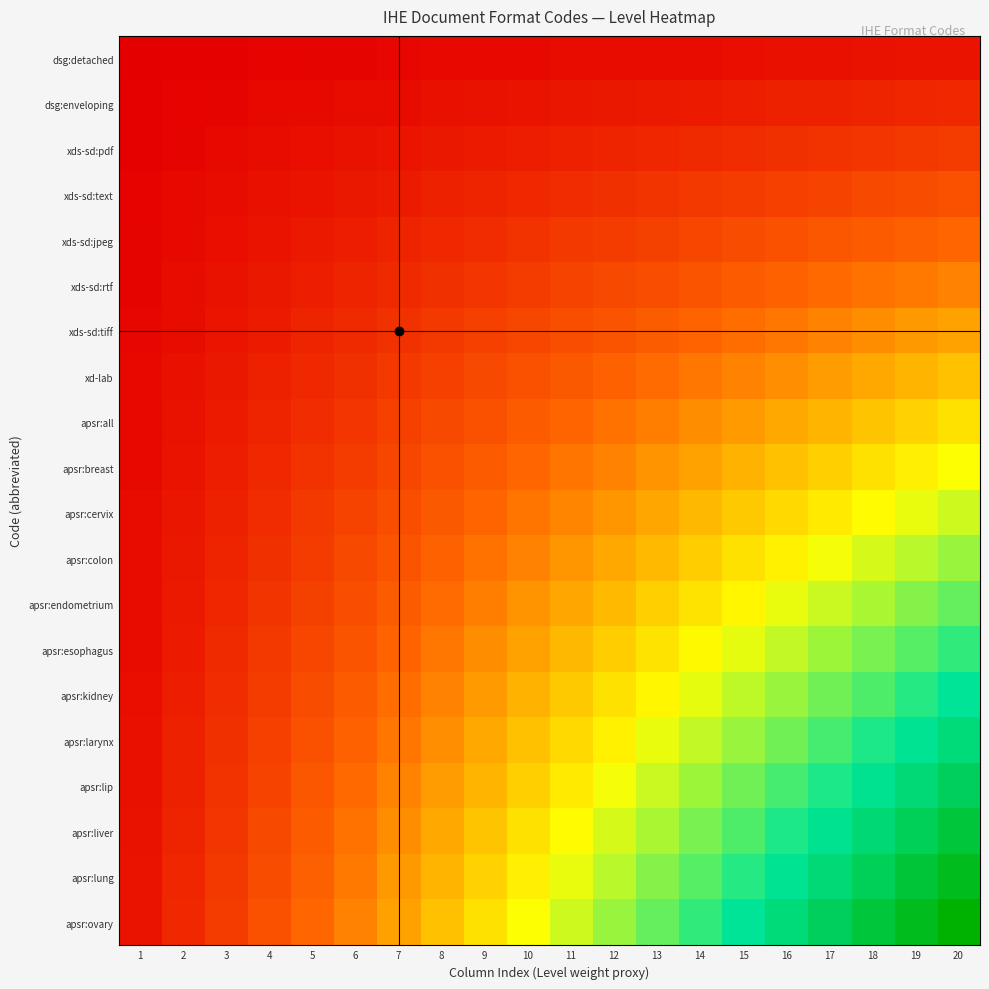

Reading left to right, what are all the values shown in this chart?

dsg:detached: 1=0.0	2=0.0	3=0.0	4=0.0	5=0.0	6=0.0	7=0.0	8=0.0	9=0.0	10=0.0	11=0.0	12=0.0	13=0.0	14=0.0	15=0.0	16=0.0	17=0.0	18=0.0	19=0.0	20=0.1
dsg:enveloping: 1=0.0	2=0.0	3=0.0	4=0.0	5=0.0	6=0.0	7=0.0	8=0.0	9=0.0	10=0.1	11=0.1	12=0.1	13=0.1	14=0.1	15=0.1	16=0.1	17=0.1	18=0.1	19=0.1	20=0.1
xds-sd:pdf: 1=0.0	2=0.0	3=0.0	4=0.0	5=0.0	6=0.0	7=0.1	8=0.1	9=0.1	10=0.1	11=0.1	12=0.1	13=0.1	14=0.1	15=0.1	16=0.1	17=0.1	18=0.1	19=0.1	20=0.1
xds-sd:text: 1=0.0	2=0.0	3=0.0	4=0.0	5=0.1	6=0.1	7=0.1	8=0.1	9=0.1	10=0.1	11=0.1	12=0.1	13=0.1	14=0.1	15=0.1	16=0.2	17=0.2	18=0.2	19=0.2	20=0.2
xds-sd:jpeg: 1=0.0	2=0.0	3=0.0	4=0.1	5=0.1	6=0.1	7=0.1	8=0.1	9=0.1	10=0.1	11=0.1	12=0.1	13=0.2	14=0.2	15=0.2	16=0.2	17=0.2	18=0.2	19=0.2	20=0.2
xds-sd:rtf: 1=0.0	2=0.0	3=0.0	4=0.1	5=0.1	6=0.1	7=0.1	8=0.1	9=0.1	10=0.1	11=0.2	12=0.2	13=0.2	14=0.2	15=0.2	16=0.2	17=0.3	18=0.3	19=0.3	20=0.3
xds-sd:tiff: 1=0.0	2=0.0	3=0.1	4=0.1	5=0.1	6=0.1	7=0.1	8=0.1	9=0.2	10=0.2	11=0.2	12=0.2	13=0.2	14=0.2	15=0.3	16=0.3	17=0.3	18=0.3	19=0.3	20=0.3
xd-lab: 1=0.0	2=0.0	3=0.1	4=0.1	5=0.1	6=0.1	7=0.1	8=0.2	9=0.2	10=0.2	11=0.2	12=0.2	13=0.3	14=0.3	15=0.3	16=0.3	17=0.3	18=0.4	19=0.4	20=0.4
apsr:all: 1=0.0	2=0.0	3=0.1	4=0.1	5=0.1	6=0.1	7=0.2	8=0.2	9=0.2	10=0.2	11=0.2	12=0.3	13=0.3	14=0.3	15=0.3	16=0.4	17=0.4	18=0.4	19=0.4	20=0.5
apsr:breast: 1=0.0	2=0.1	3=0.1	4=0.1	5=0.1	6=0.1	7=0.2	8=0.2	9=0.2	10=0.2	11=0.3	12=0.3	13=0.3	14=0.3	15=0.4	16=0.4	17=0.4	18=0.5	19=0.5	20=0.5
apsr:cervix: 1=0.0	2=0.1	3=0.1	4=0.1	5=0.1	6=0.2	7=0.2	8=0.2	9=0.2	10=0.3	11=0.3	12=0.3	13=0.4	14=0.4	15=0.4	16=0.4	17=0.5	18=0.5	19=0.5	20=0.6
apsr:colon: 1=0.0	2=0.1	3=0.1	4=0.1	5=0.1	6=0.2	7=0.2	8=0.2	9=0.3	10=0.3	11=0.3	12=0.4	13=0.4	14=0.4	15=0.5	16=0.5	17=0.5	18=0.5	19=0.6	20=0.6
apsr:endometrium: 1=0.0	2=0.1	3=0.1	4=0.1	5=0.2	6=0.2	7=0.2	8=0.3	9=0.3	10=0.3	11=0.4	12=0.4	13=0.4	14=0.5	15=0.5	16=0.5	17=0.6	18=0.6	19=0.6	20=0.7
apsr:esophagus: 1=0.0	2=0.1	3=0.1	4=0.1	5=0.2	6=0.2	7=0.2	8=0.3	9=0.3	10=0.3	11=0.4	12=0.4	13=0.5	14=0.5	15=0.5	16=0.6	17=0.6	18=0.6	19=0.7	20=0.7
apsr:kidney: 1=0.0	2=0.1	3=0.1	4=0.1	5=0.2	6=0.2	7=0.3	8=0.3	9=0.3	10=0.4	11=0.4	12=0.5	13=0.5	14=0.5	15=0.6	16=0.6	17=0.6	18=0.7	19=0.7	20=0.8
apsr:larynx: 1=0.0	2=0.1	3=0.1	4=0.2	5=0.2	6=0.2	7=0.3	8=0.3	9=0.4	10=0.4	11=0.4	12=0.5	13=0.5	14=0.6	15=0.6	16=0.6	17=0.7	18=0.7	19=0.8	20=0.8
apsr:lip: 1=0.0	2=0.1	3=0.1	4=0.2	5=0.2	6=0.3	7=0.3	8=0.3	9=0.4	10=0.4	11=0.5	12=0.5	13=0.6	14=0.6	15=0.6	16=0.7	17=0.7	18=0.8	19=0.8	20=0.8
apsr:liver: 1=0.0	2=0.1	3=0.1	4=0.2	5=0.2	6=0.3	7=0.3	8=0.4	9=0.4	10=0.5	11=0.5	12=0.5	13=0.6	14=0.6	15=0.7	16=0.7	17=0.8	18=0.8	19=0.9	20=0.9
apsr:lung: 1=0.0	2=0.1	3=0.1	4=0.2	5=0.2	6=0.3	7=0.3	8=0.4	9=0.4	10=0.5	11=0.5	12=0.6	13=0.6	14=0.7	15=0.7	16=0.8	17=0.8	18=0.9	19=0.9	20=0.9
apsr:ovary: 1=0.1	2=0.1	3=0.1	4=0.2	5=0.2	6=0.3	7=0.3	8=0.4	9=0.5	10=0.5	11=0.6	12=0.6	13=0.7	14=0.7	15=0.8	16=0.8	17=0.8	18=0.9	19=0.9	20=1.0